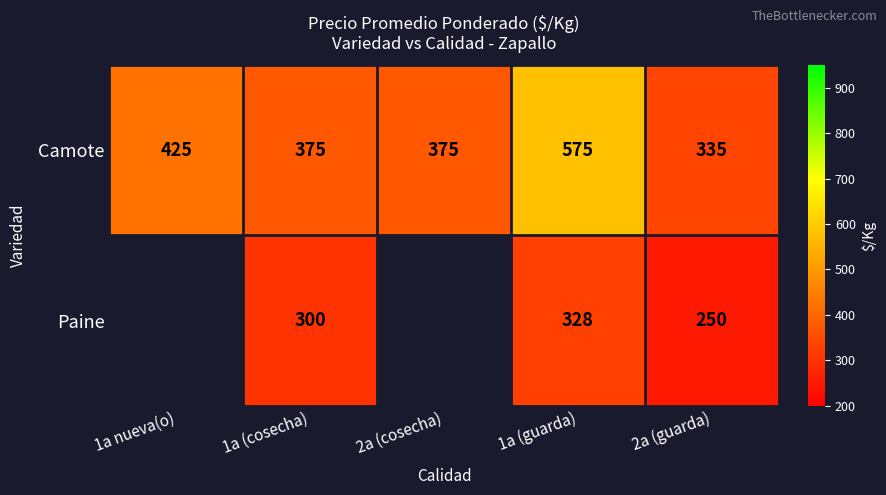

What is the sum of all Camote values?

2085